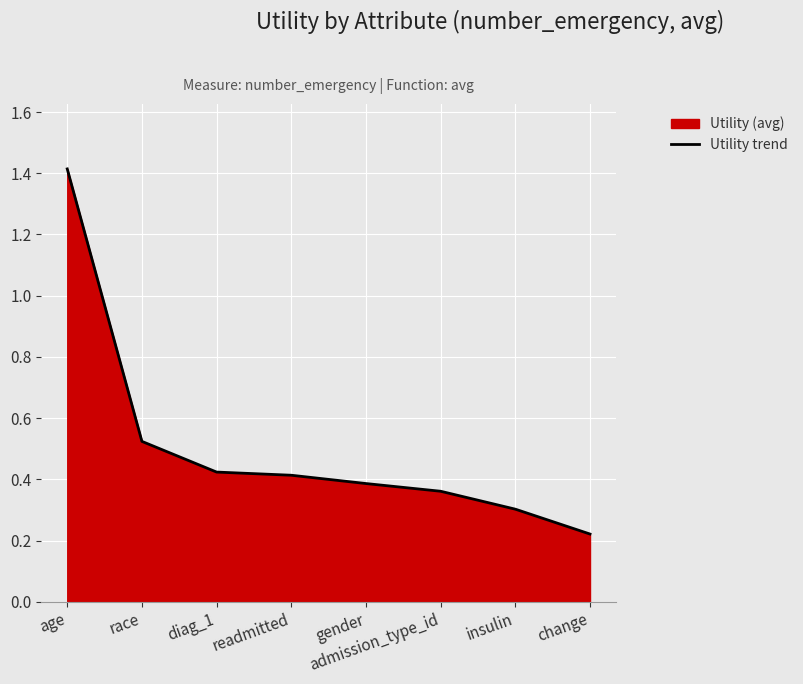

What is the difference between the maximum and minimum values?

1.2